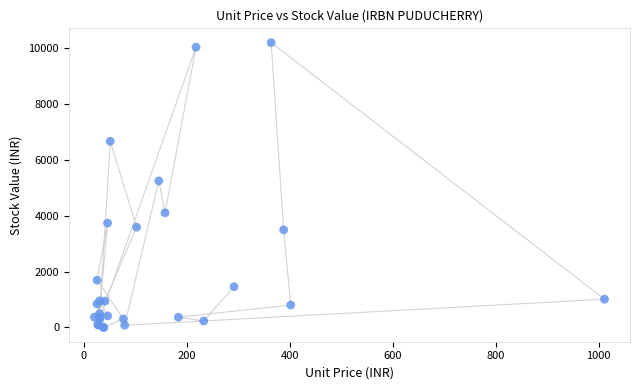

What Y value in the scatter plot is closest to 5094?

5241.2